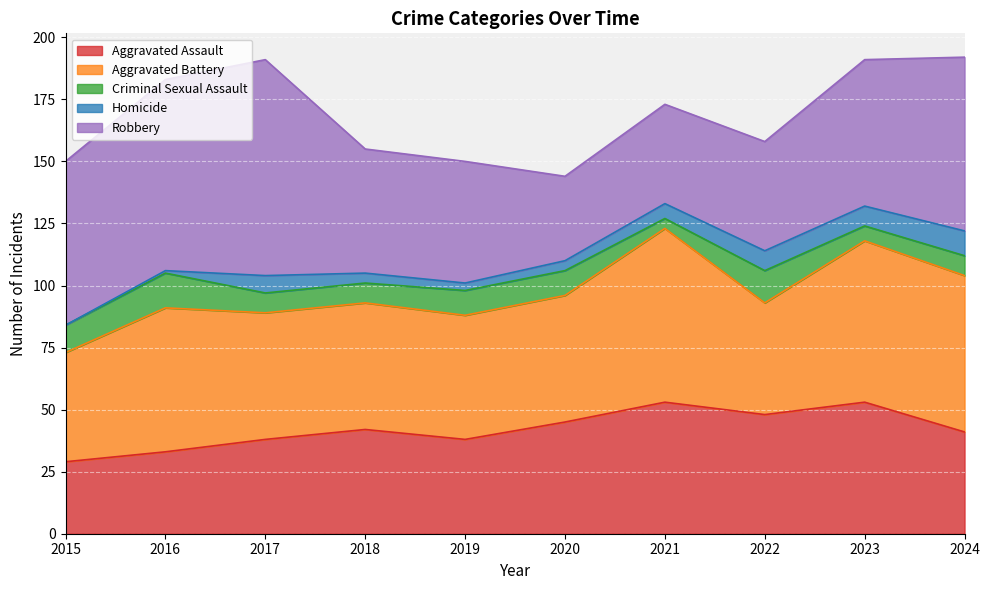

What is the difference between the Criminal Sexual Assault values at 2018 and 2022?

5